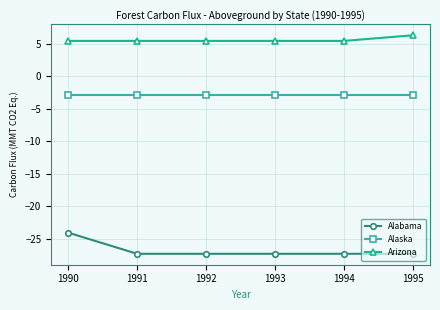

Reading right to left, what are all the values shown in this chart?

Alabama: 1995=-27.3	1994=-27.3	1993=-27.3	1992=-27.3	1991=-27.3	1990=-24.1
Alaska: 1995=-2.9	1994=-2.9	1993=-2.9	1992=-2.9	1991=-2.9	1990=-2.9
Arizona: 1995=6.3	1994=5.5	1993=5.5	1992=5.5	1991=5.5	1990=5.5